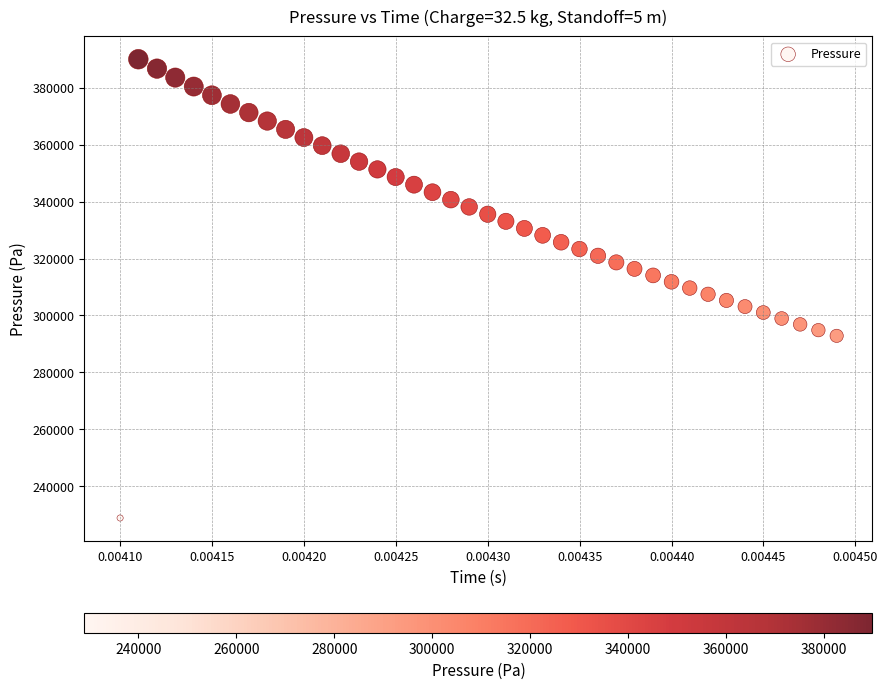

What is the range of Y values (max minus min)?

160997.0